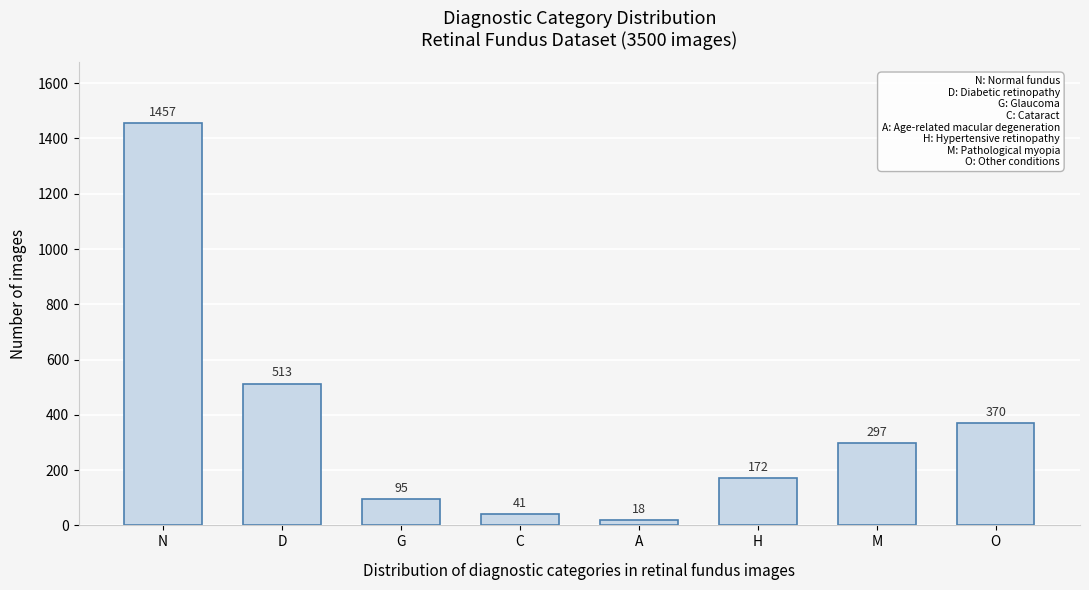

Reading right to left, extract all data points from this chart.

O=370	M=297	H=172	A=18	C=41	G=95	D=513	N=1457